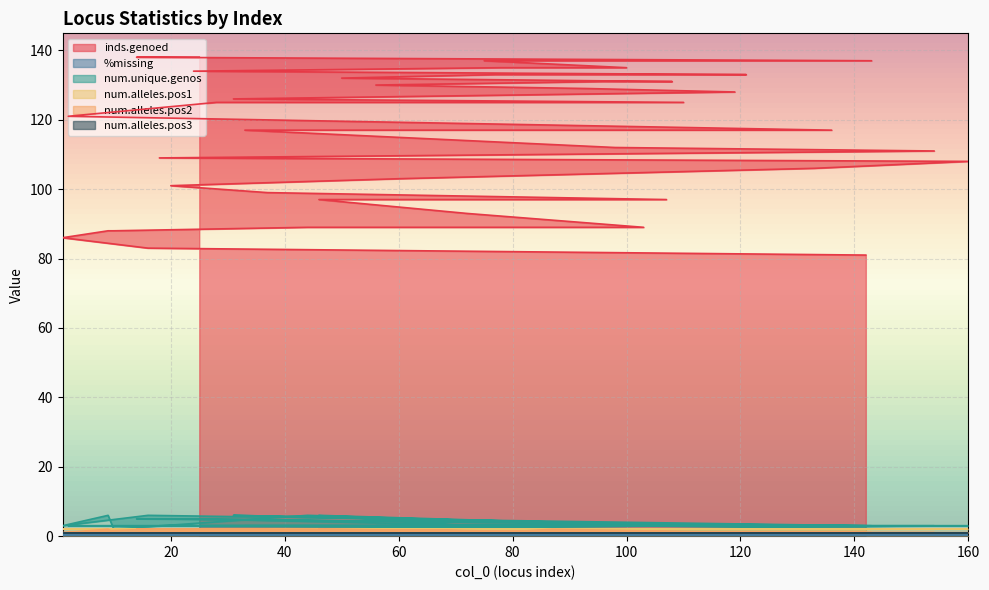

What is the label of the 13th point from the right?

96